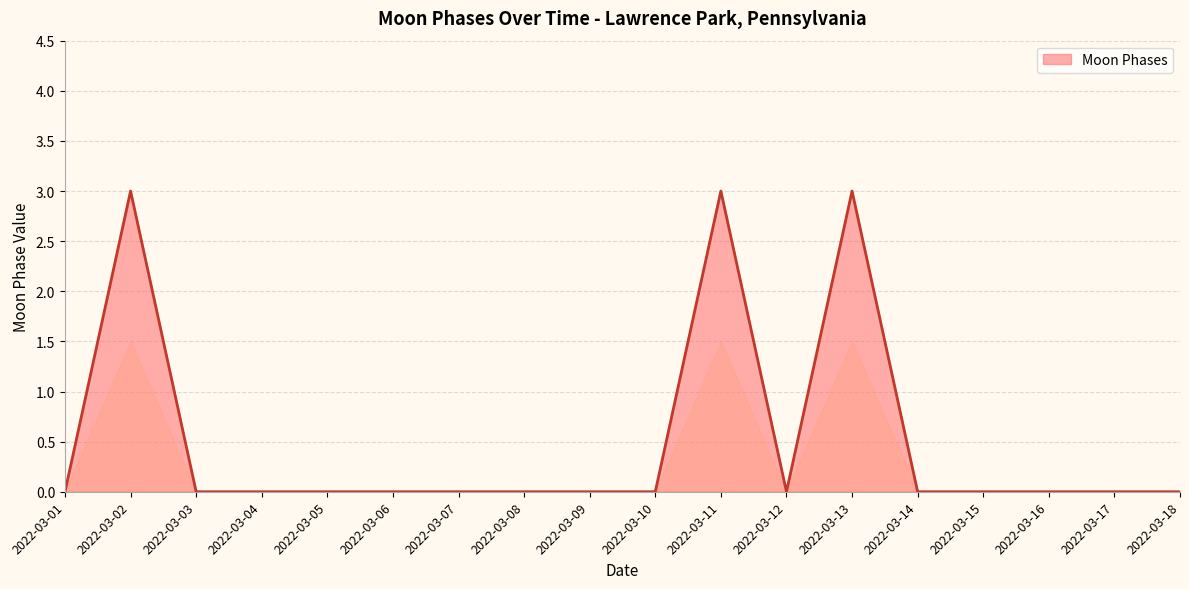

What is the difference between the maximum and minimum values?

3